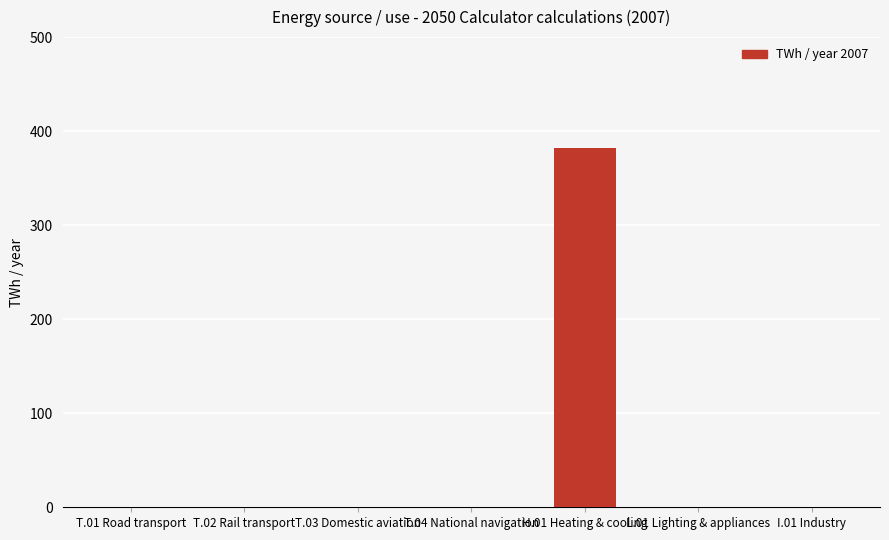

Reading left to right, list all the values displayed in this chart.

T.01 Road transport=0.0	T.02 Rail transport=0.0	T.03 Domestic aviation=0.0	T.04 National navigation=0.0	H.01 Heating & cooling=382.5	L.01 Lighting & appliances=0.0	I.01 Industry=0.0